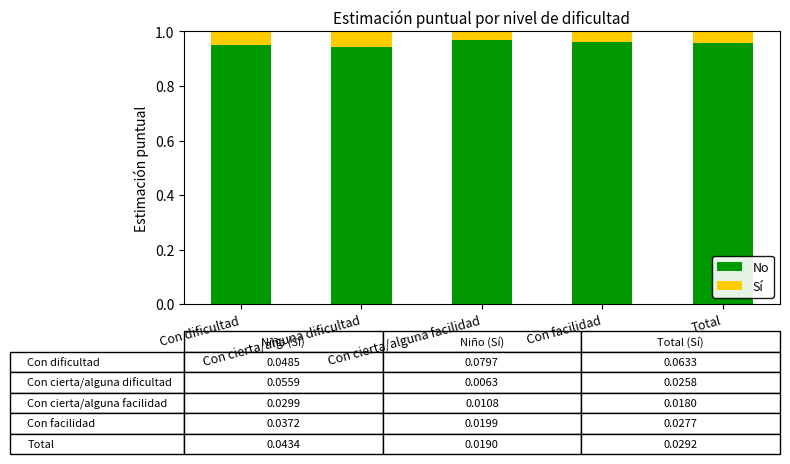

Count the No values in the range 0 to 1.

5